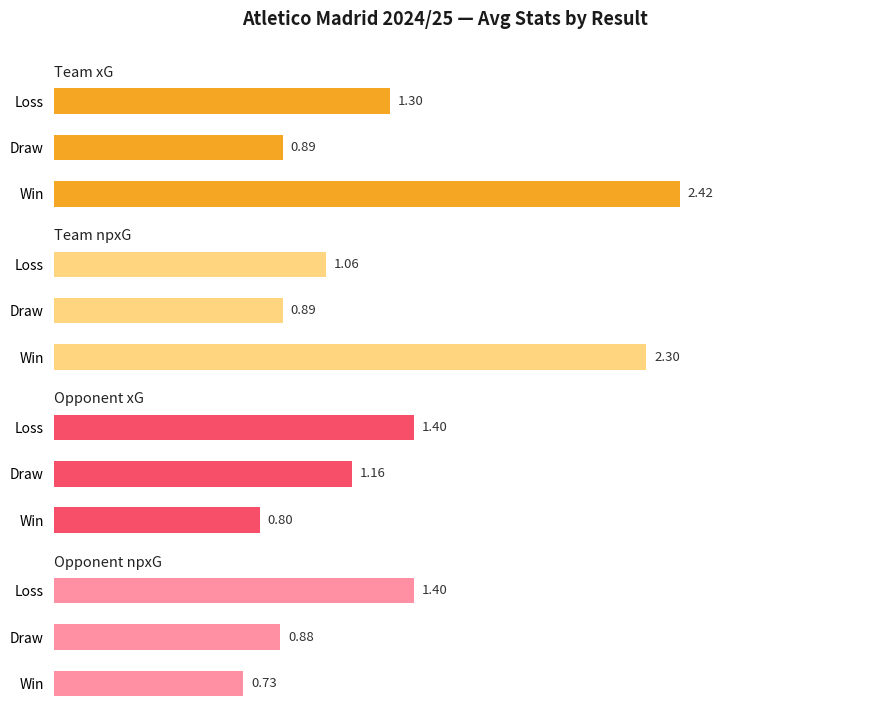

Reading right to left, what are all the values shown in this chart?

Team xG: 1.3	0.9	2.4
Team npxG: 1.1	0.9	2.3
Opponent xG: 1.4	1.2	0.8
Opponent npxG: 1.4	0.9	0.7